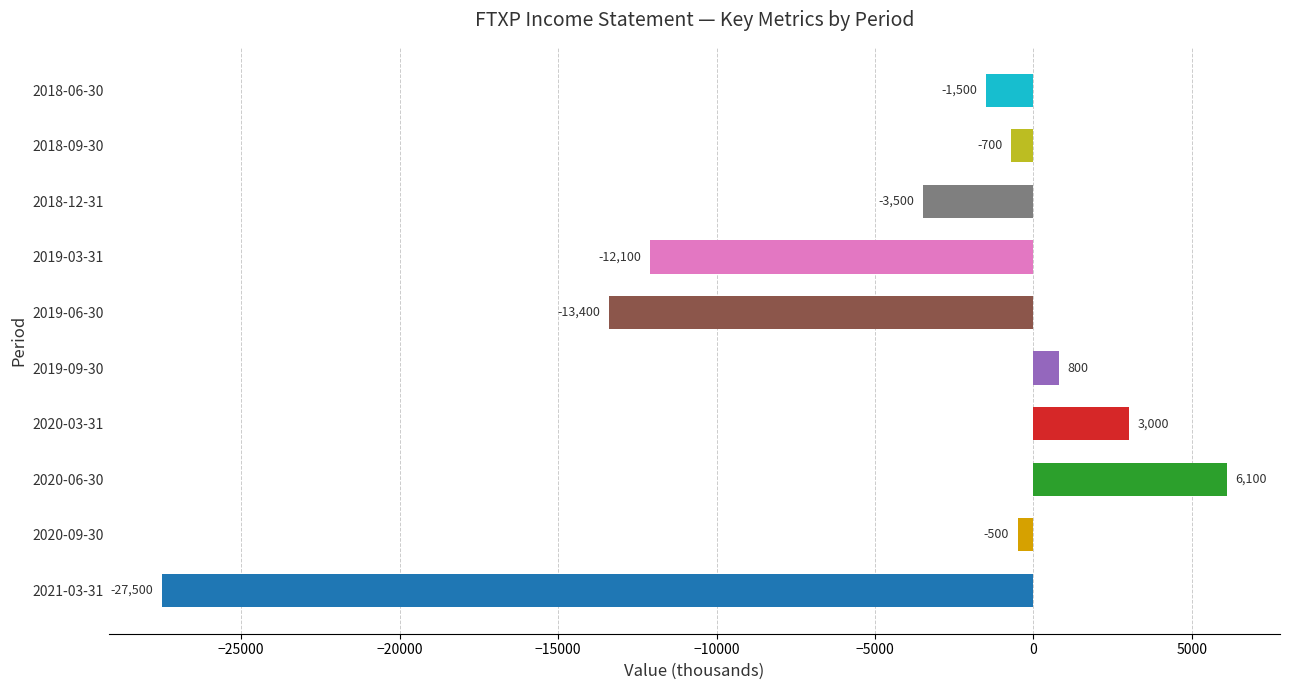

How many values exceed -700?

4